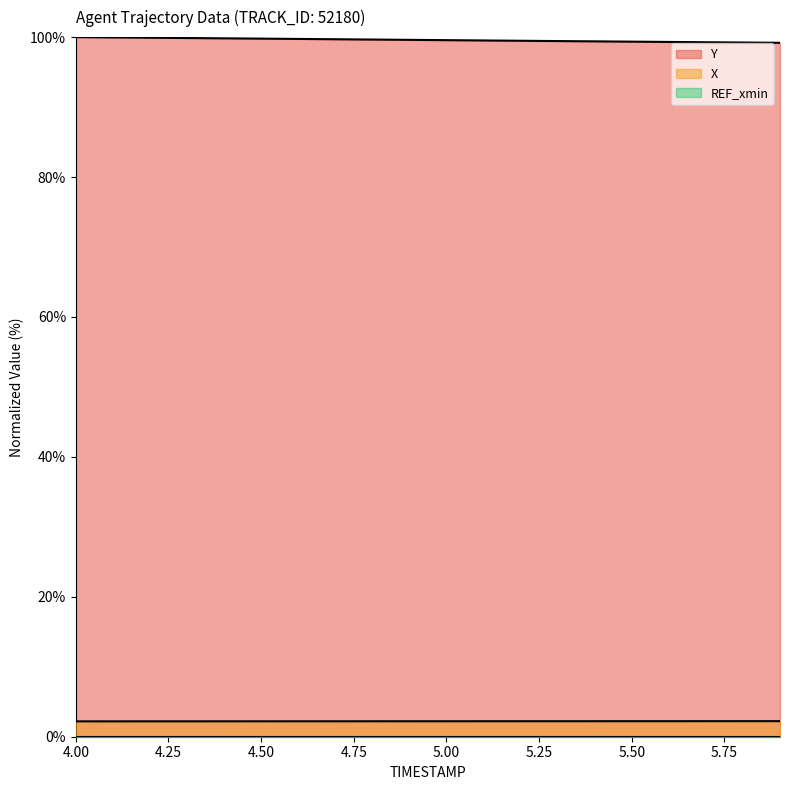

The value of Y at 5.00 is 99.6. True or false?

True